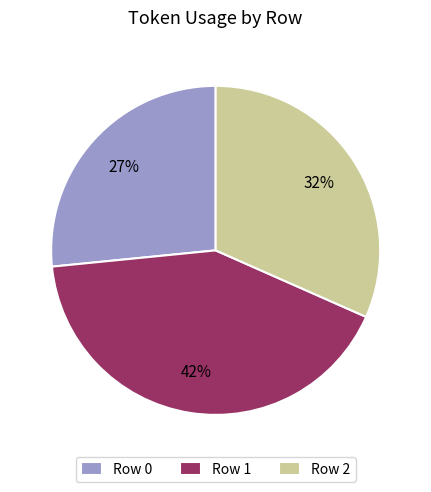

How many slices are in this pie chart?

3